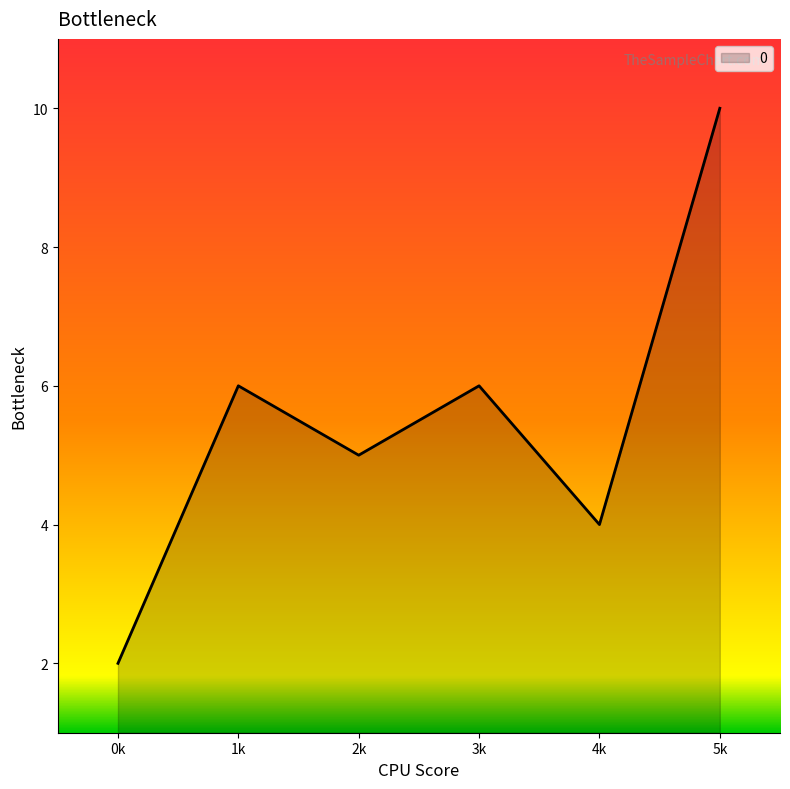

What is the ratio of the value at 3k to the value at 1k?

1.0